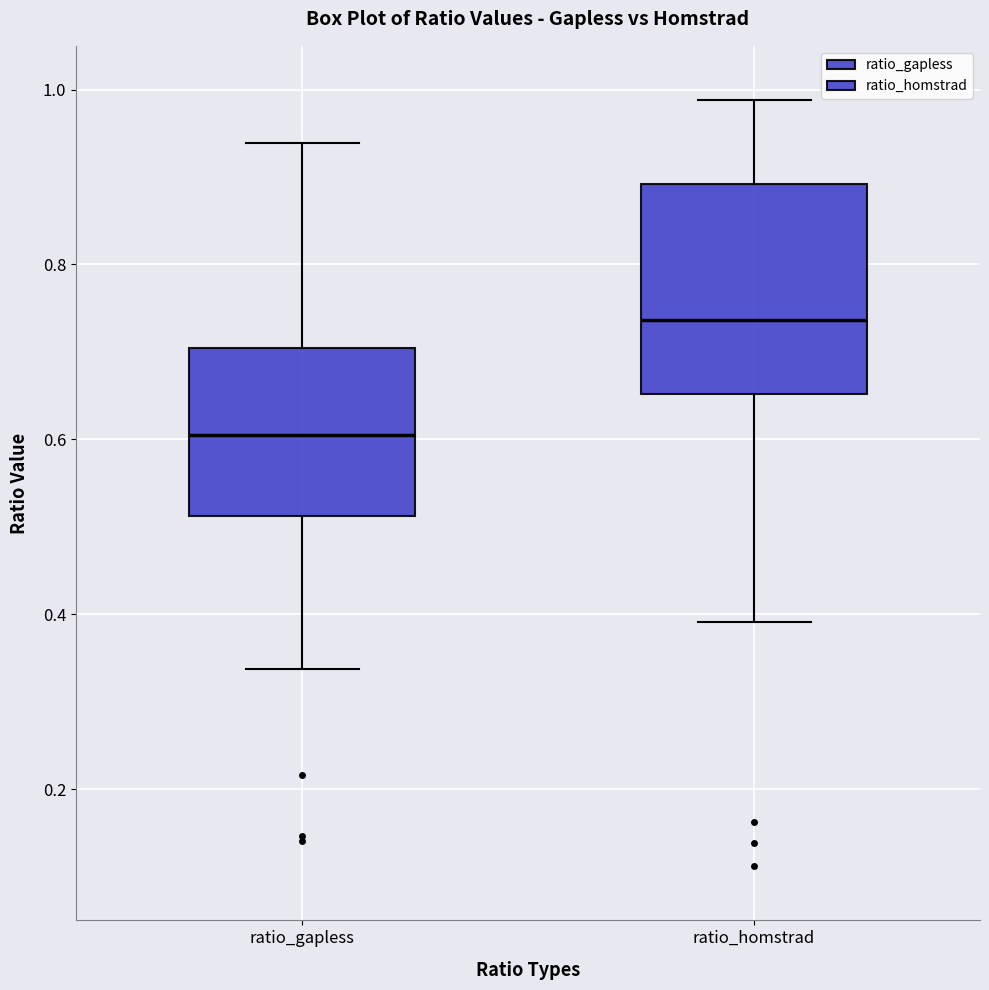

Comparing the boxes themselves (not the whiskers), which one is the tallest?

ratio_homstrad